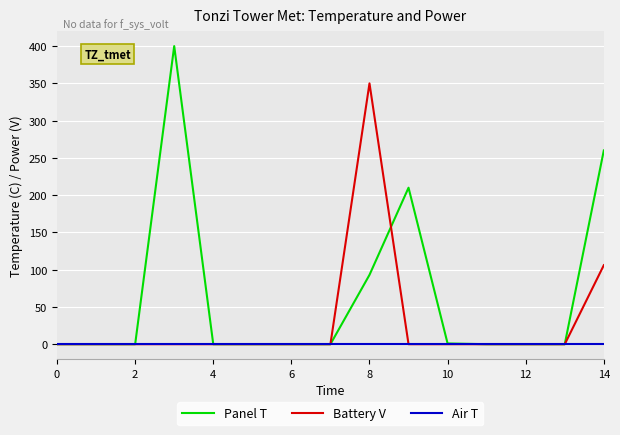

Which series has the widest spread of values?

Panel T